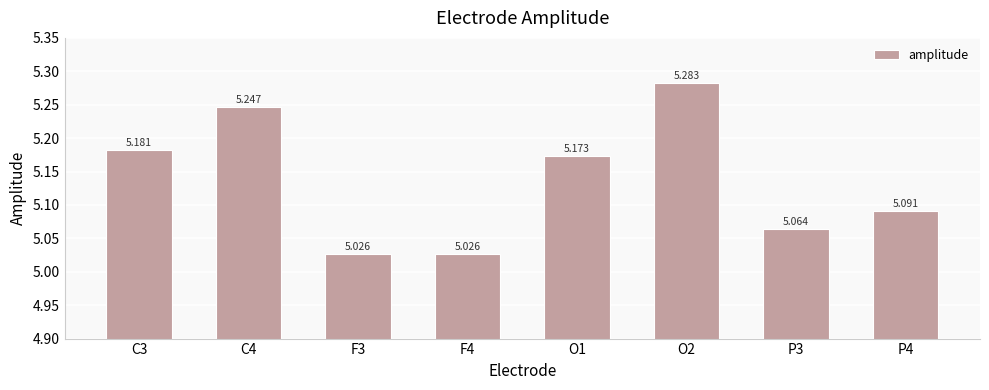

Is it true that the value at C3 is 5.2?

True